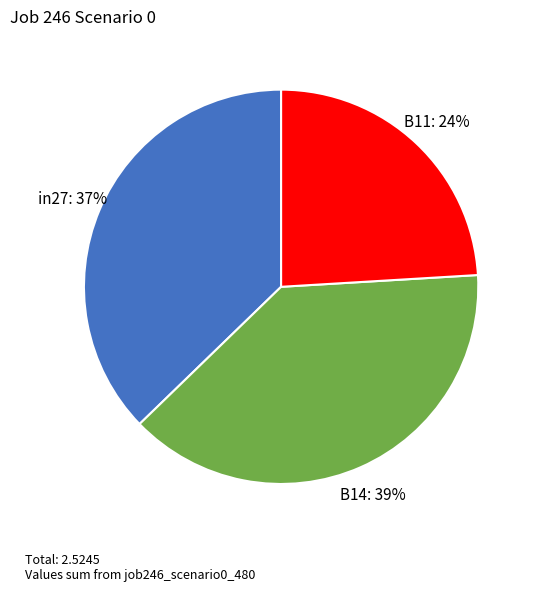

Combined, do B14 and in27 account for over 50%?

Yes